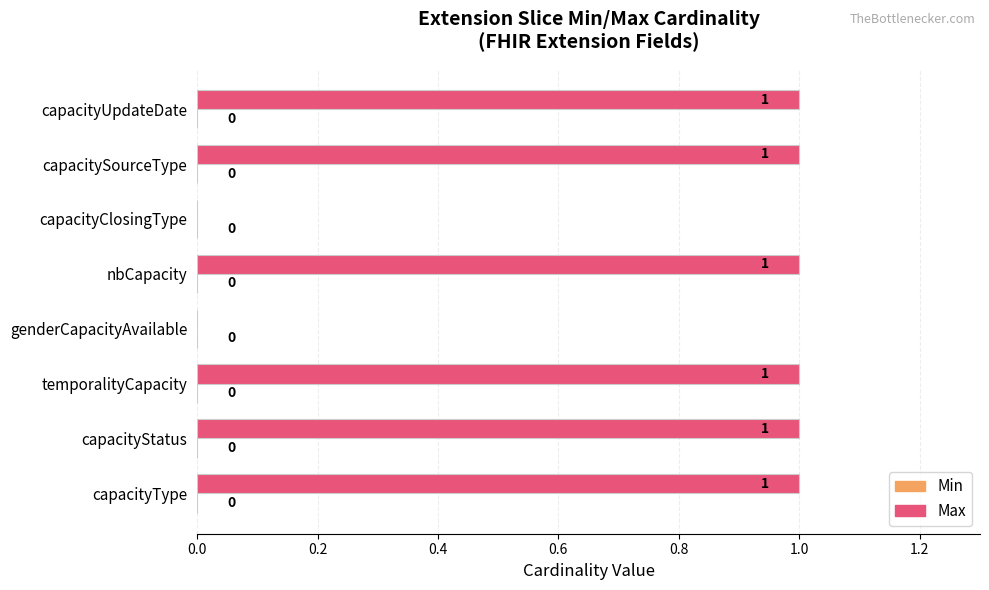

How many values are between 1 and 2?

6